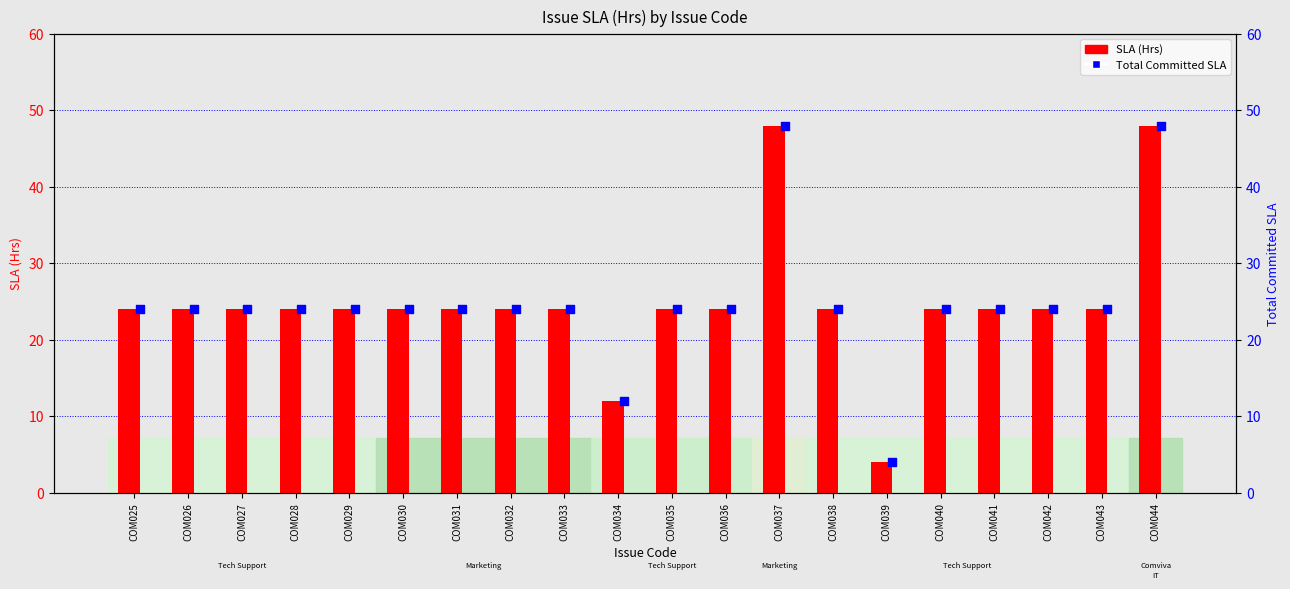

Is the value of SLA (Hrs) at COM027 greater than the value of Total Committed SLA at COM032?

No